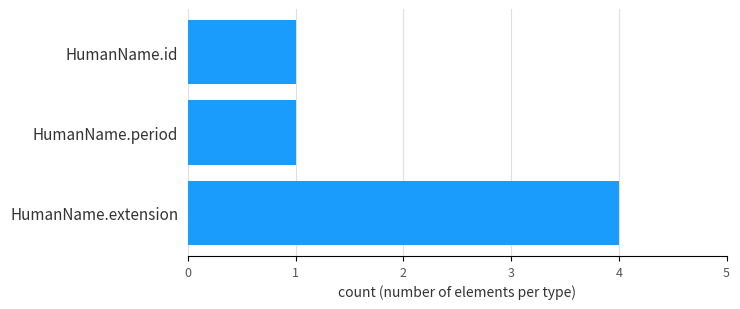

Is it true that the value at HumanName.period is 1?

True